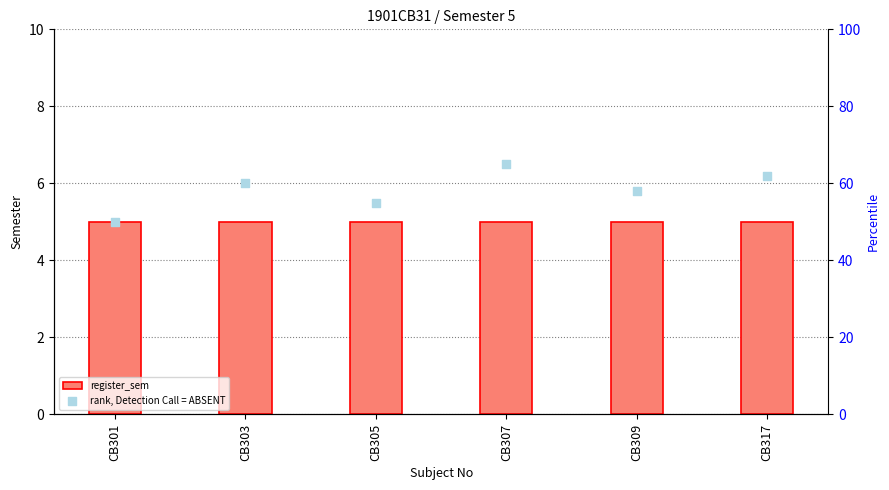

Which series has the largest total across all categories?

rank, Detection Call = ABSENT